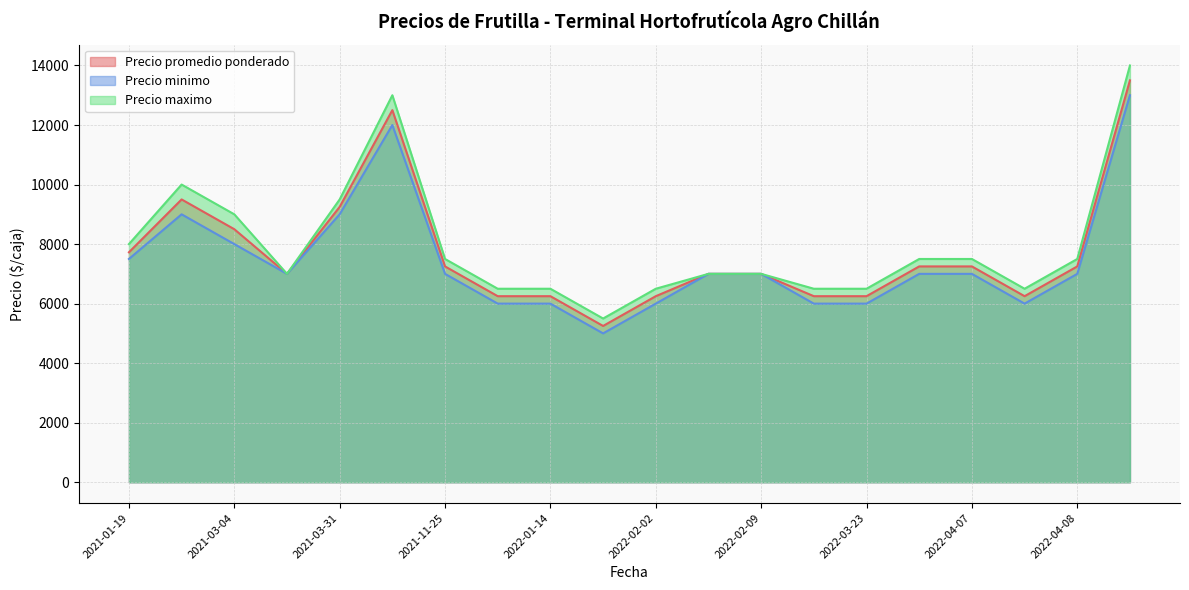

Does the chart display data point markers on the line(s)?

No